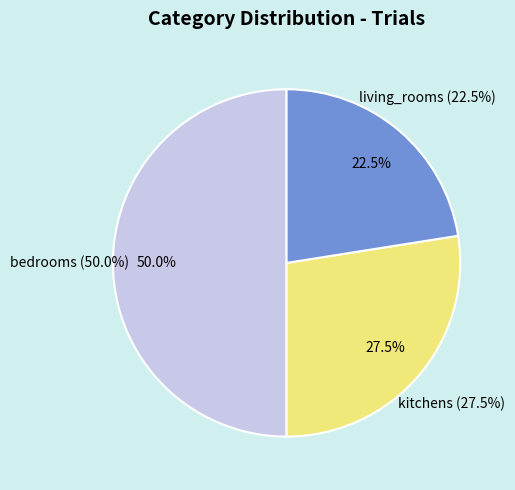

What is the largest slice in the pie chart?

bedrooms